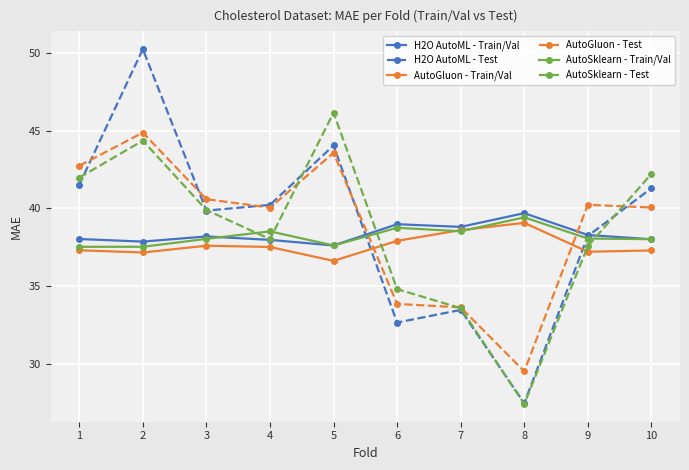

At which label does H2O AutoML - Test first exceed 40?

1